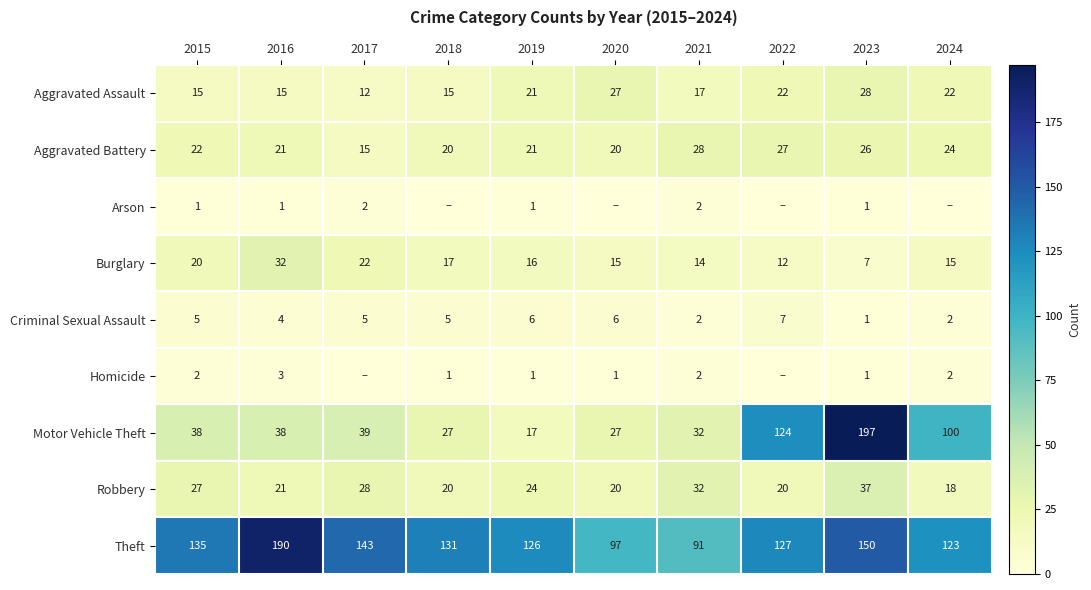

What is the approximate value of Theft at 2020, to the nearest 10?

100